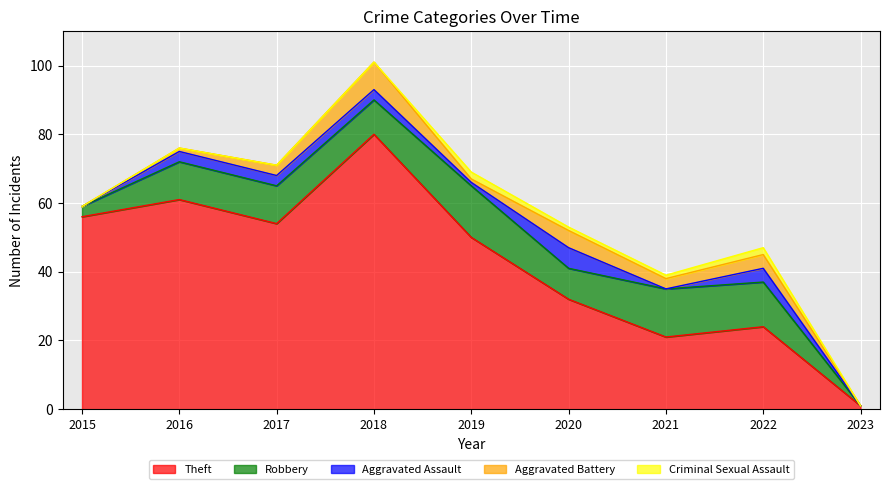

What is the total value across all series at 2015?

59